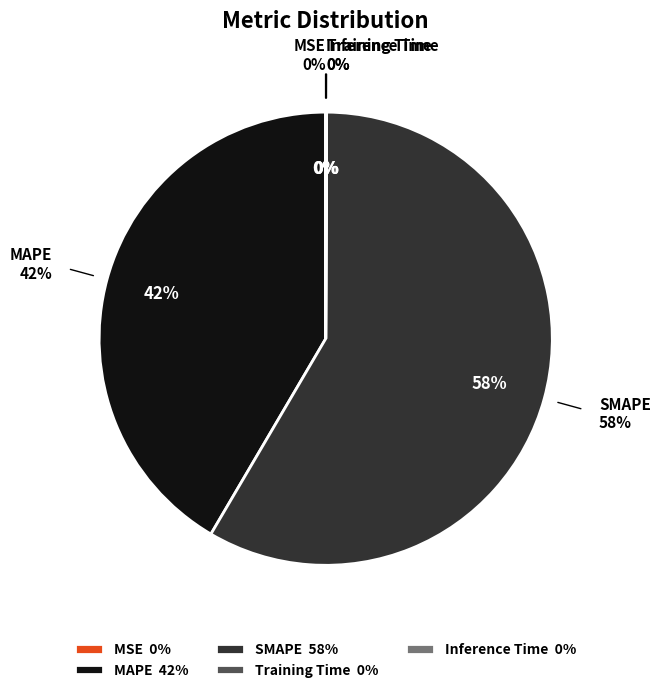

Does Training Time account for over 50% of the chart?

No